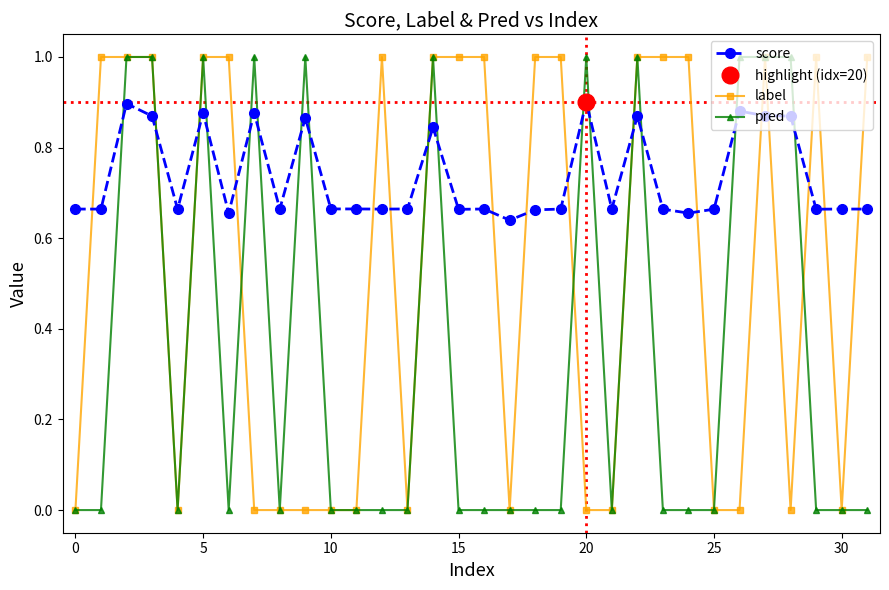

True or false: score and label intersect in this chart.

True